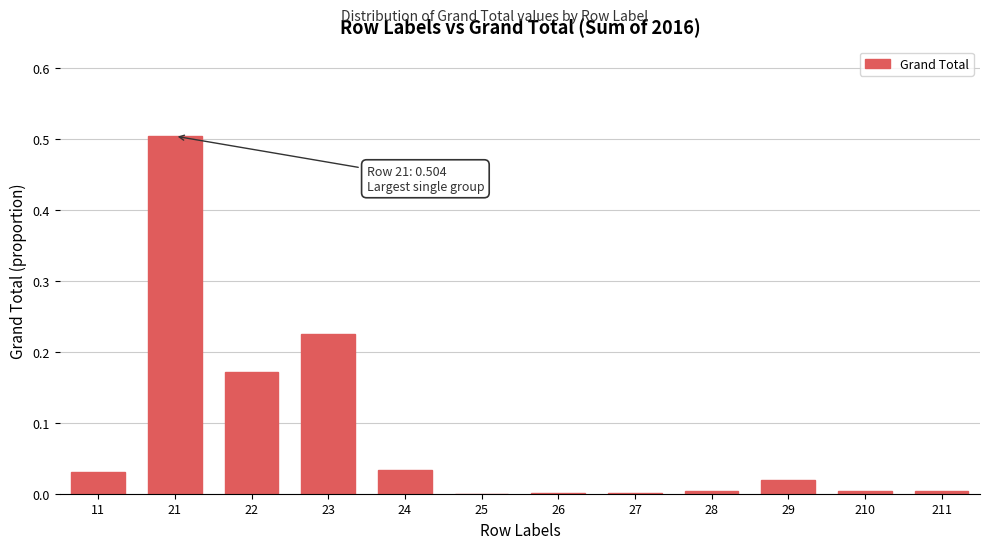

True or false: the data shows 0.0 at 29.

True